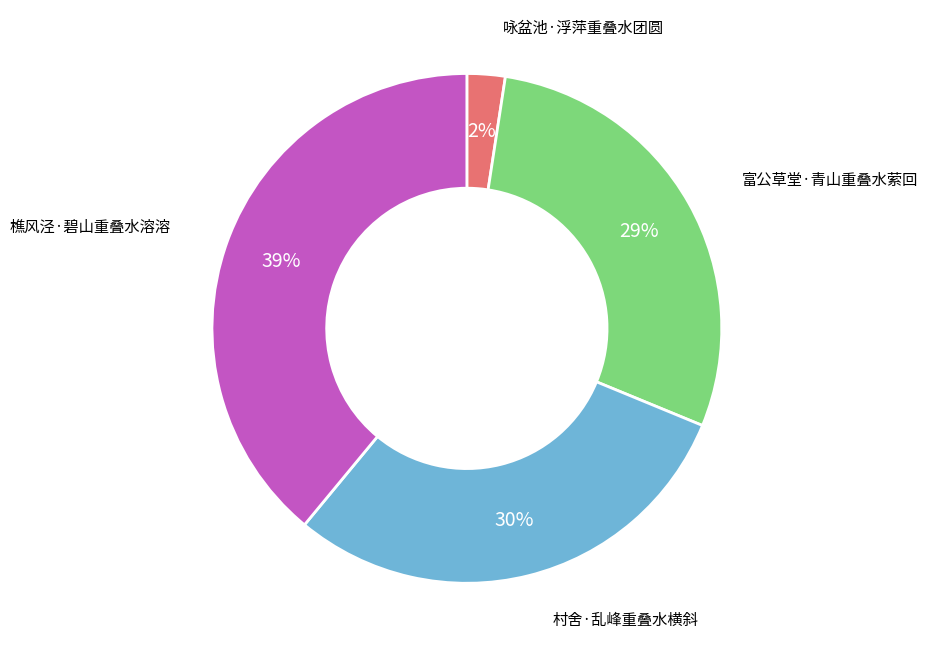

Is there any slice that represents more than half of the pie?

No